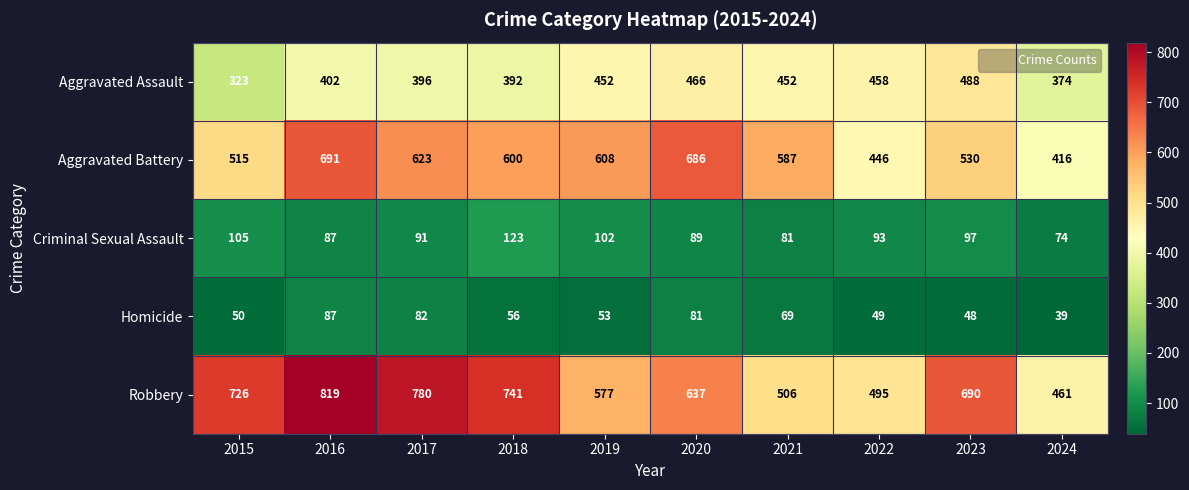

Which category has the highest value in the Criminal Sexual Assault series?

2018